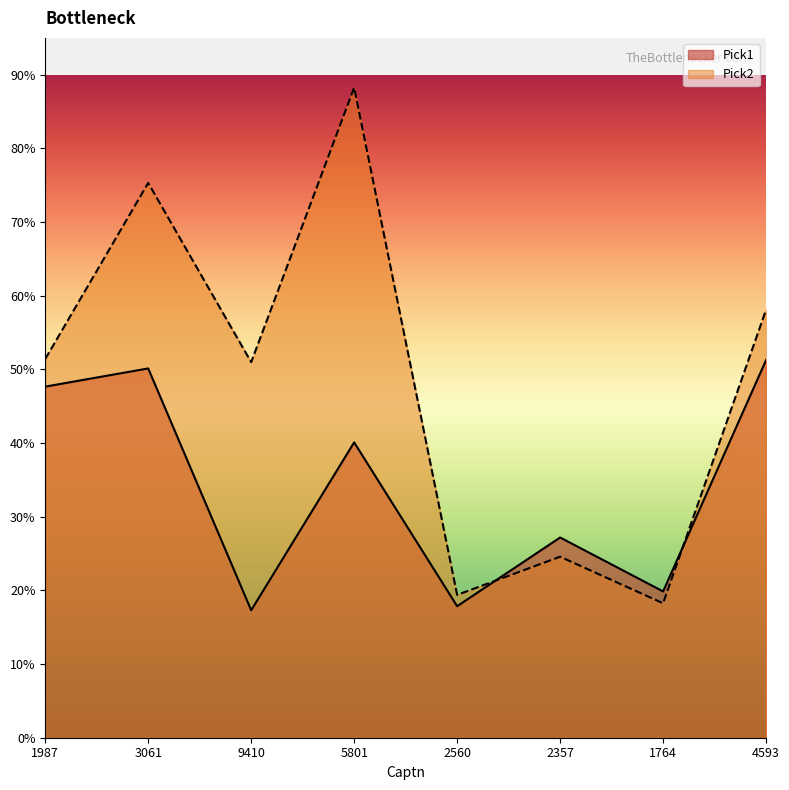

Reading right to left, list all the values displayed in this chart.

Pick1: 5126	1986	2718	1785	4009	1730	5013	4766
Pick2: 5809	1825	2457	1939	8825	5098	7531	5141